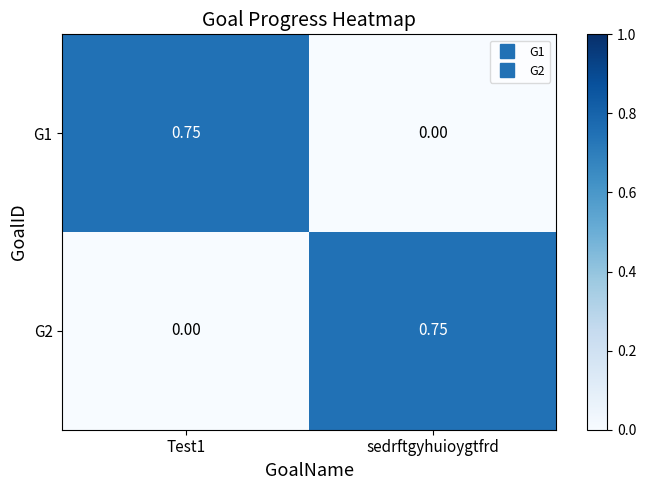

At which label does G1 reach its minimum?

sedrftgyhuioygtfrd